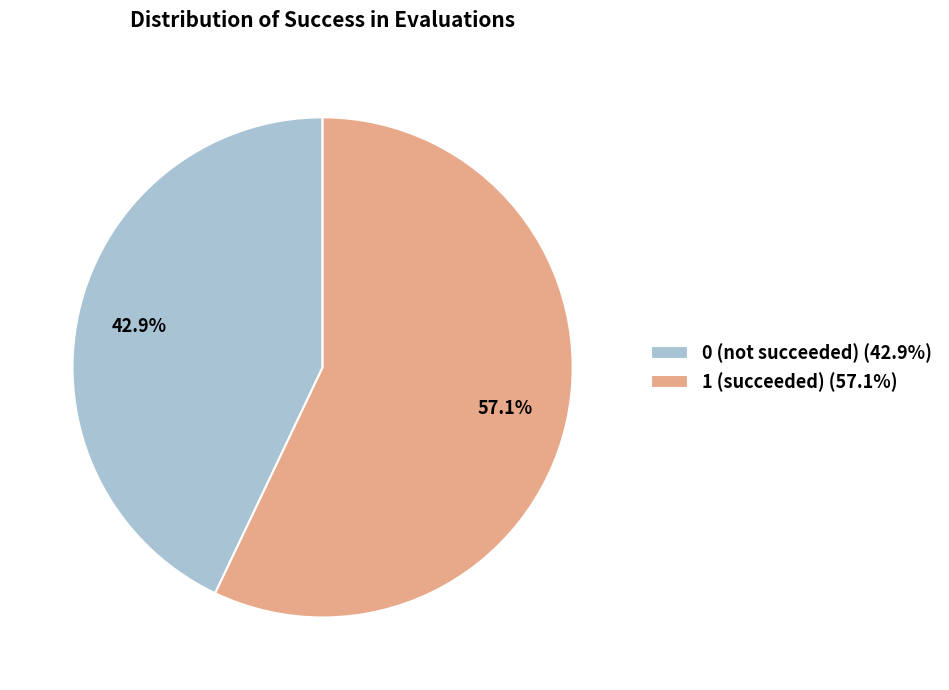

Is there a majority slice in this chart?

Yes